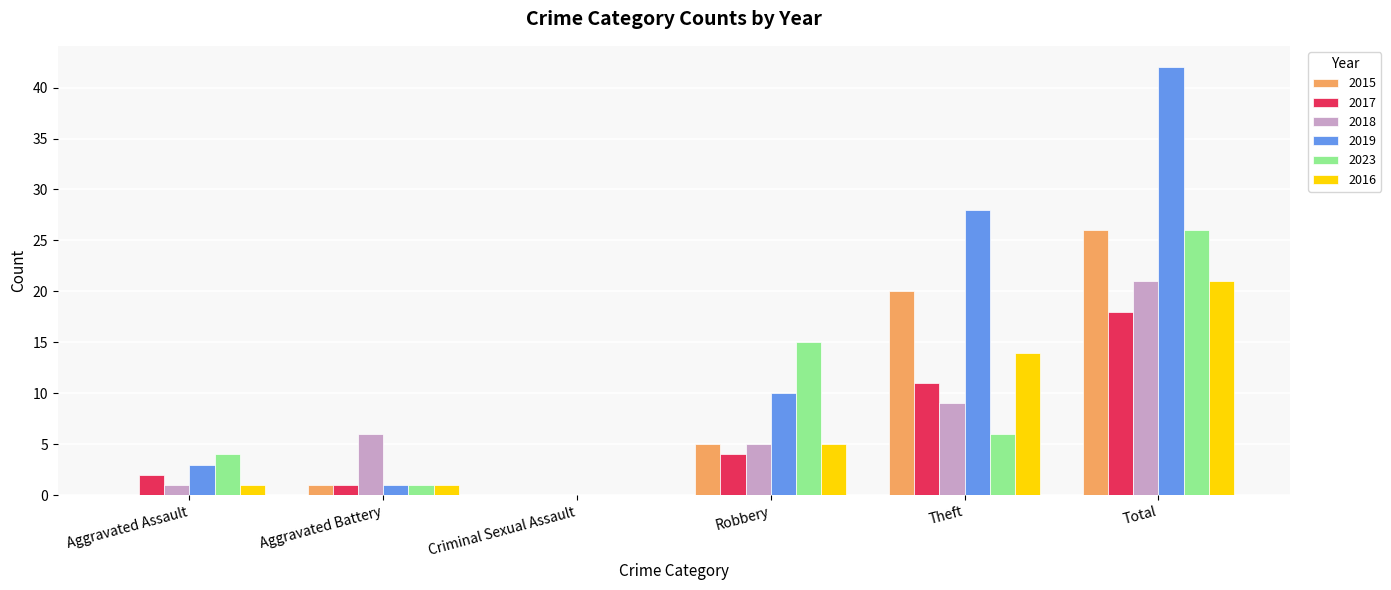

Count the number of data series in this chart.

6